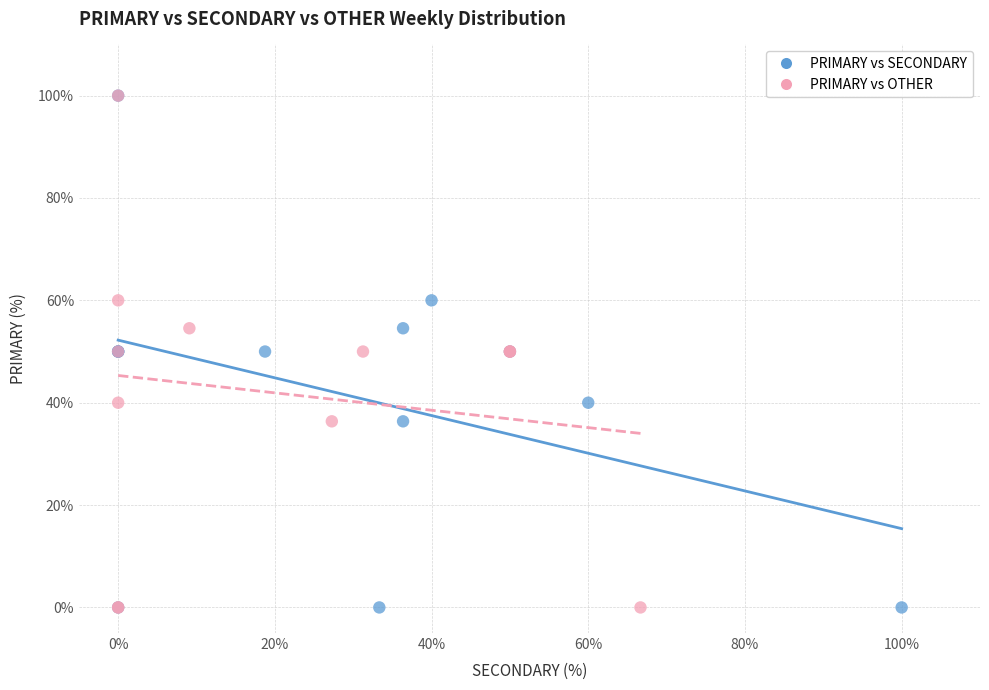

What are all the series names shown in the legend?

PRIMARY vs SECONDARY, PRIMARY vs OTHER